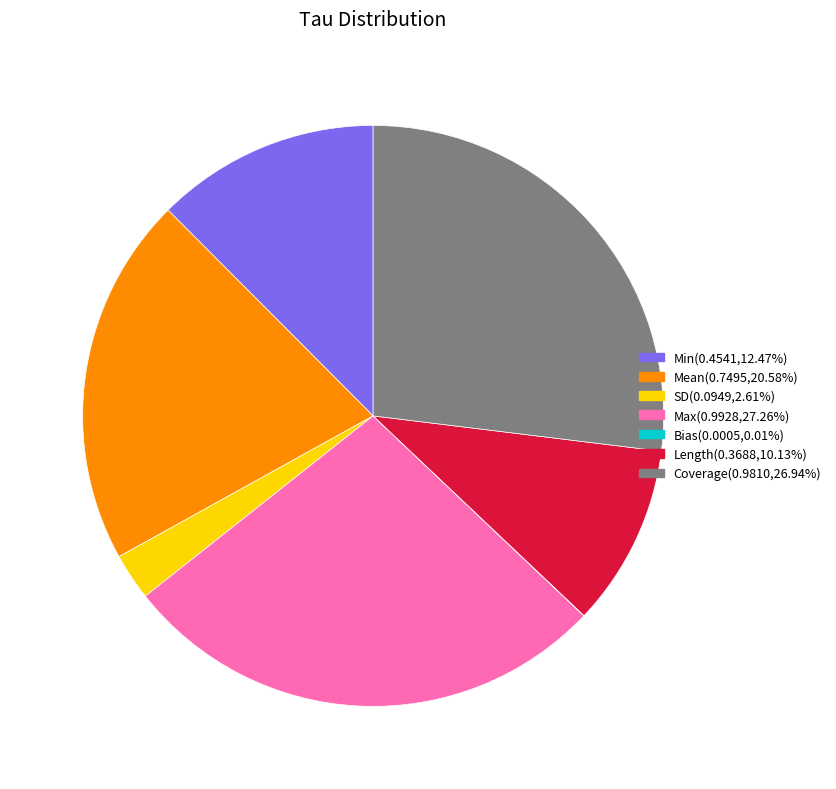

Does any single category account for the majority?

No